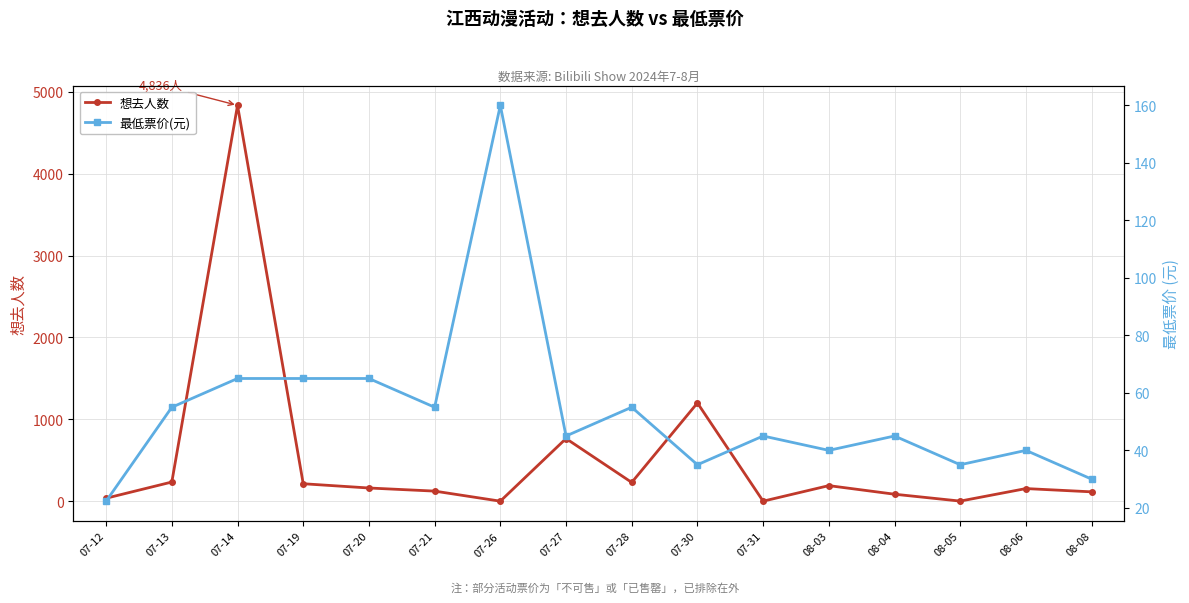

Rank the categories by 最低票价(元) value from lowest to highest.

07-12, 08-08, 07-30, 08-05, 08-03, 08-06, 07-27, 07-31, 08-04, 07-13, 07-21, 07-28, 07-14, 07-19, 07-20, 07-26